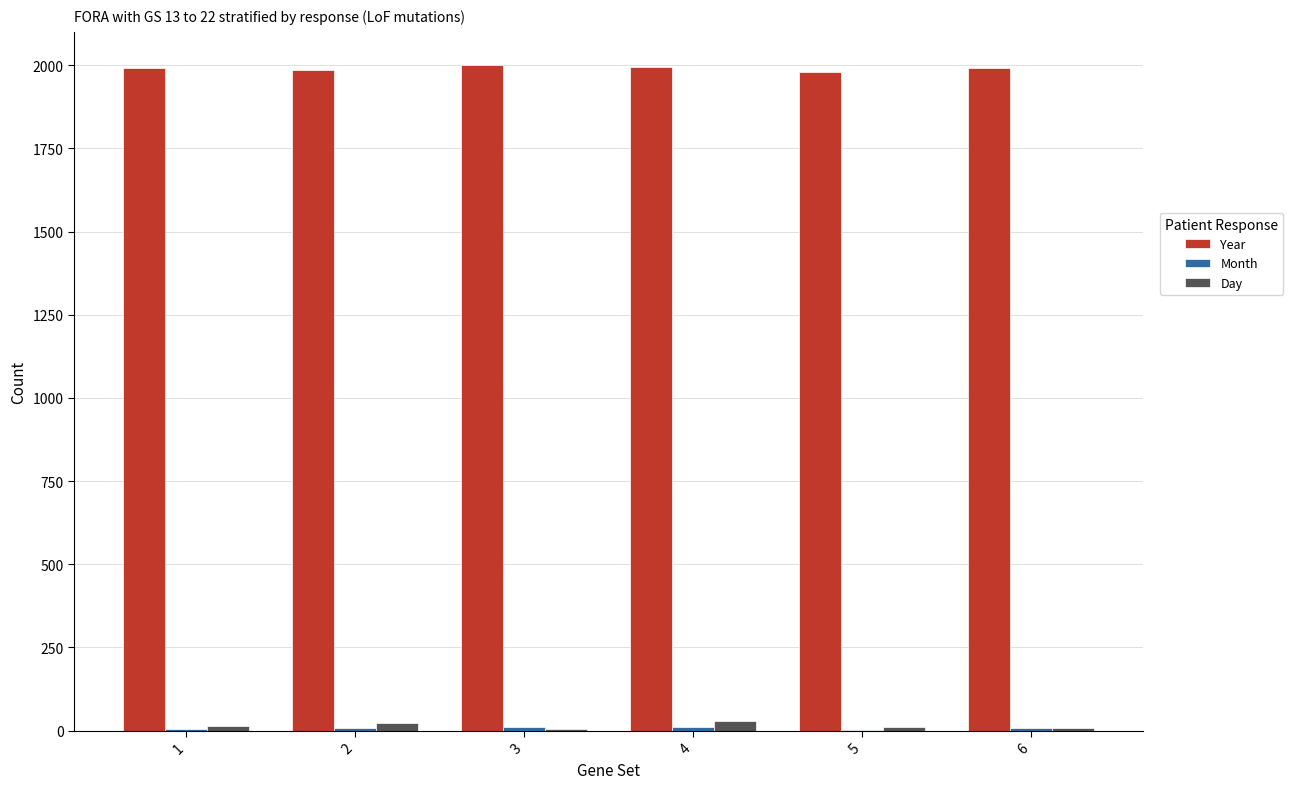

What is the maximum value shown in the chart?

2000